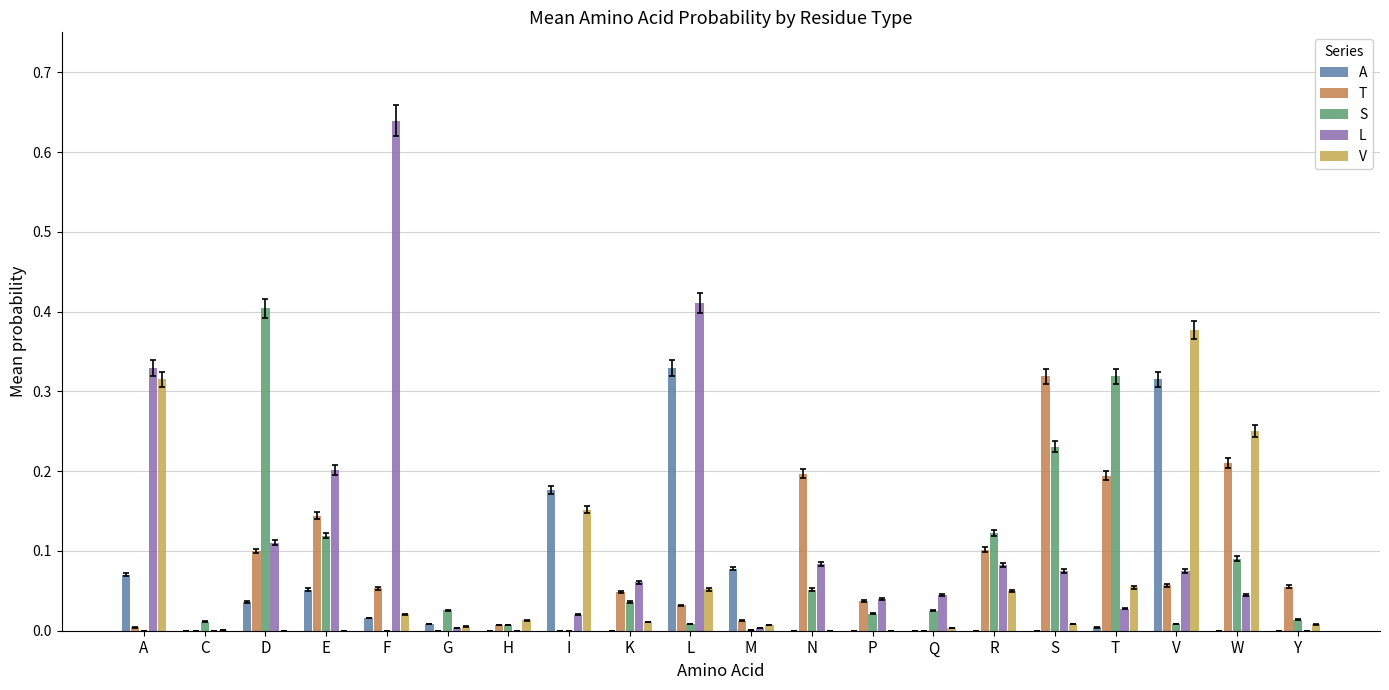

Is the value of S at E greater than the value of T at V?

Yes